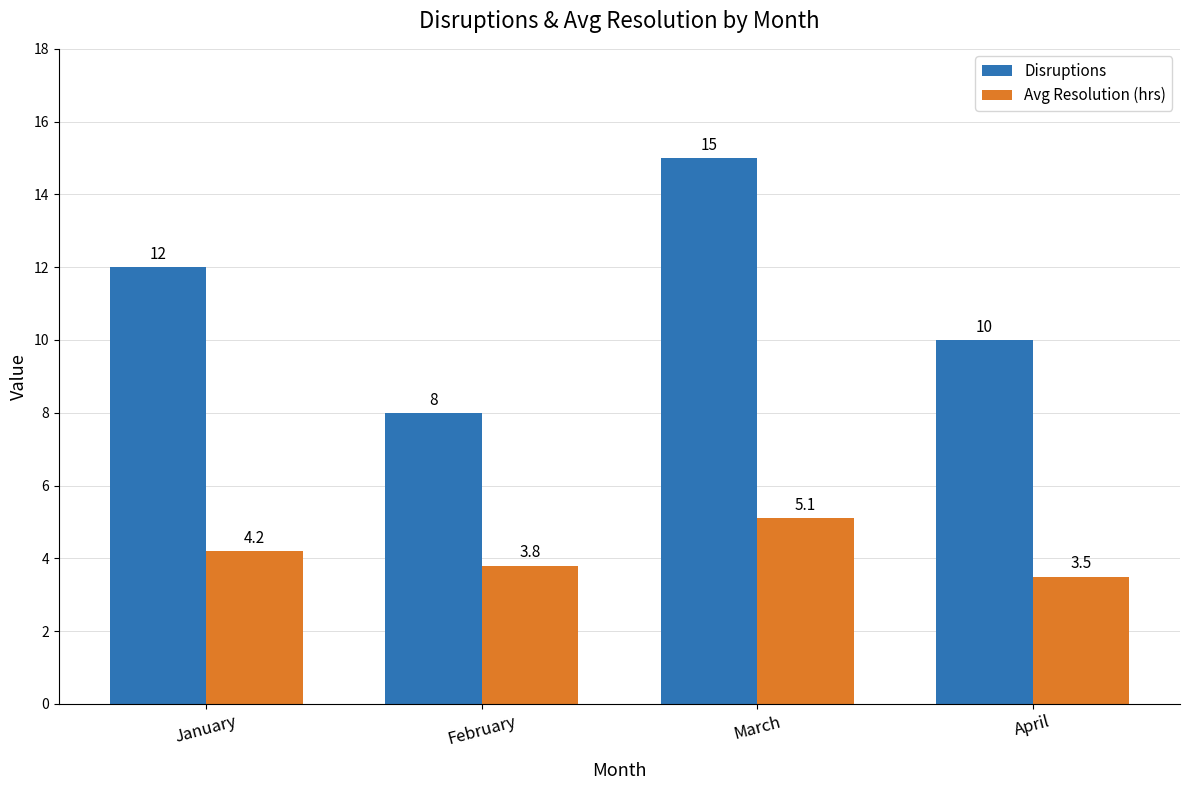

List the labels in order of Avg Resolution (hrs) value, smallest first.

April, February, January, March